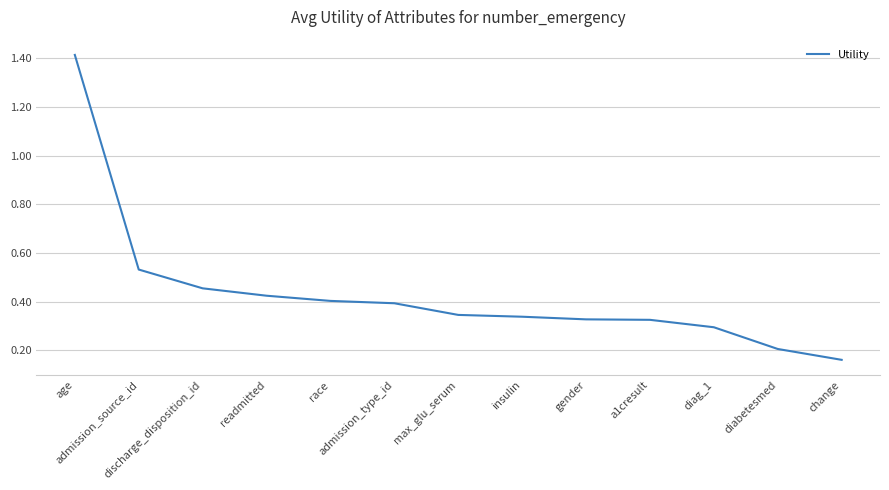

What is the difference between the maximum and minimum values?

1.3